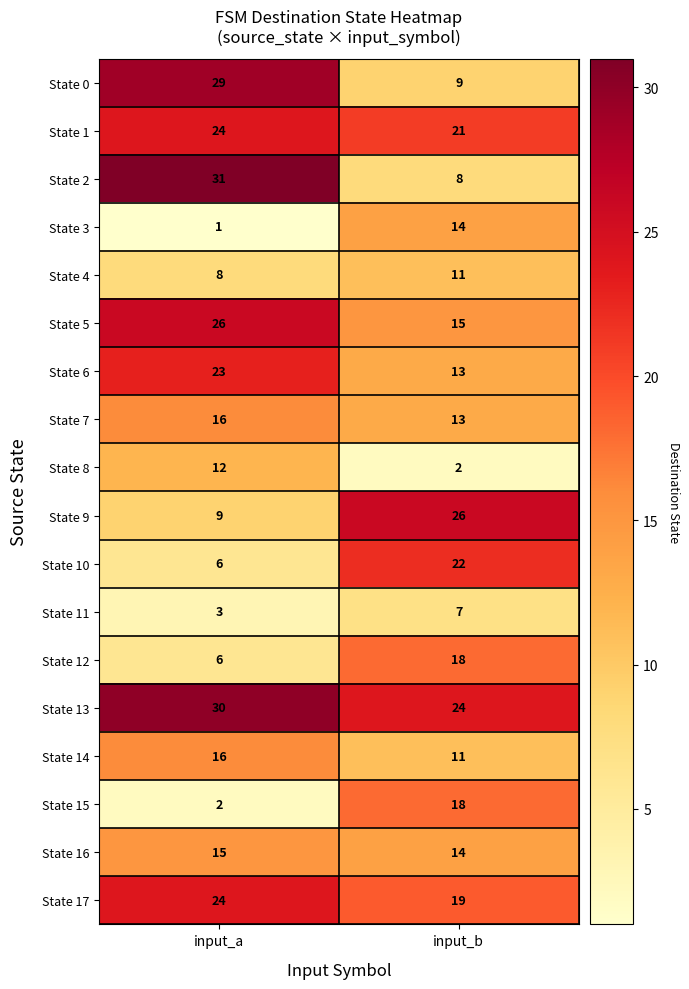

Which series has the largest total across all categories?

State 13